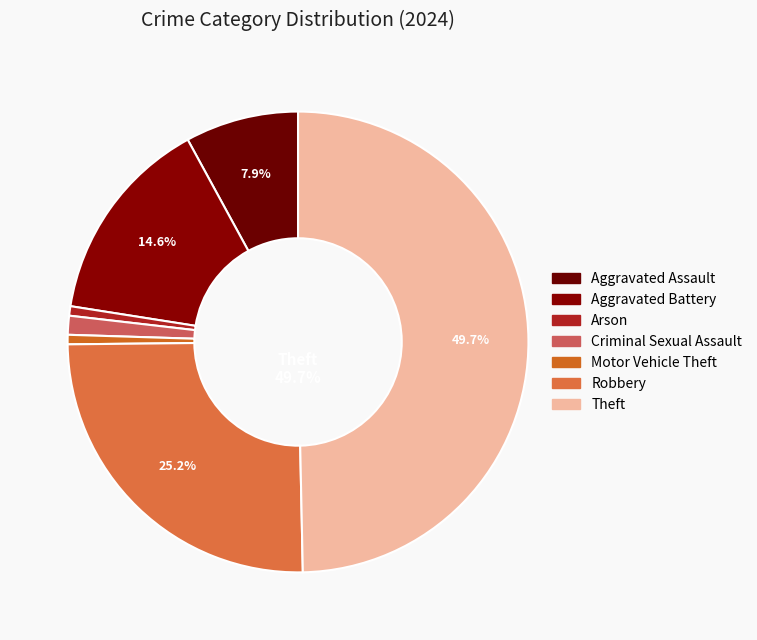

True or false: Robbery accounts for 39% of the total.

False